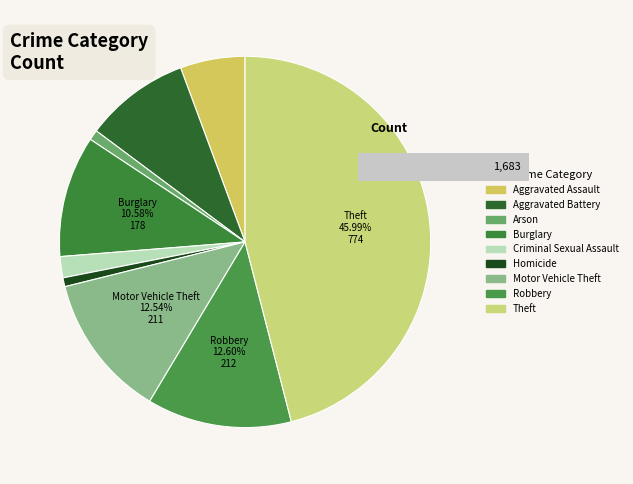

What is the ratio of the value at Theft to the value at Homicide?

59.5